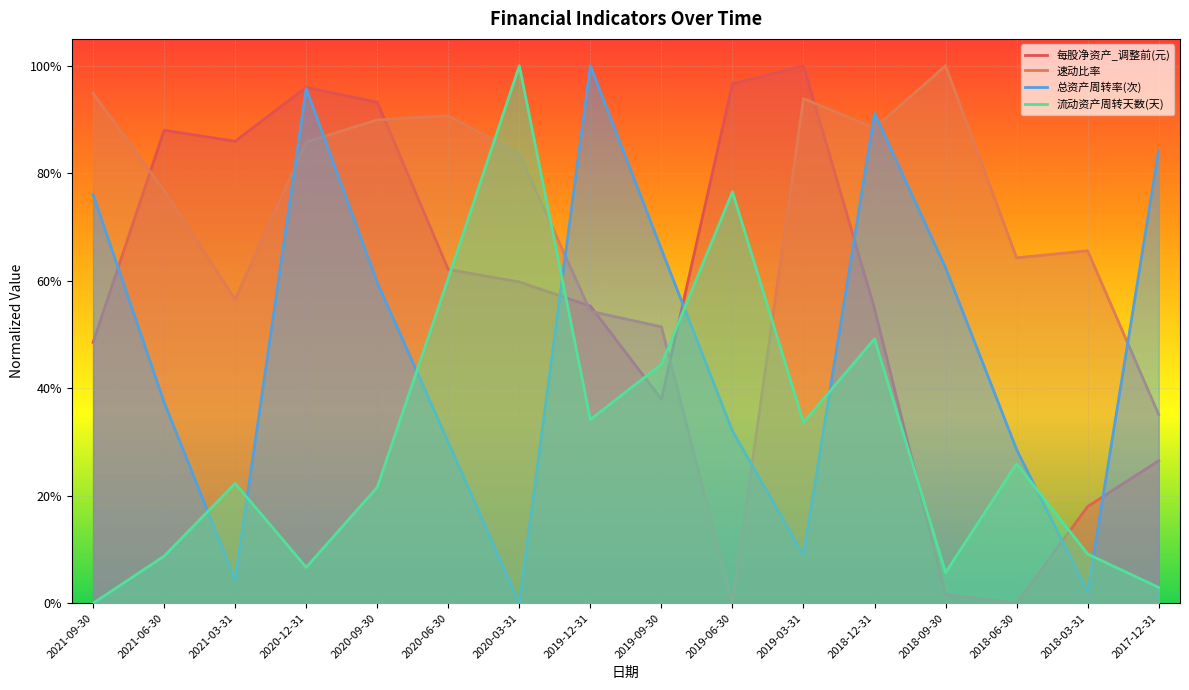

What is the sum of all 流动资产周转天数(天) values?

5.0